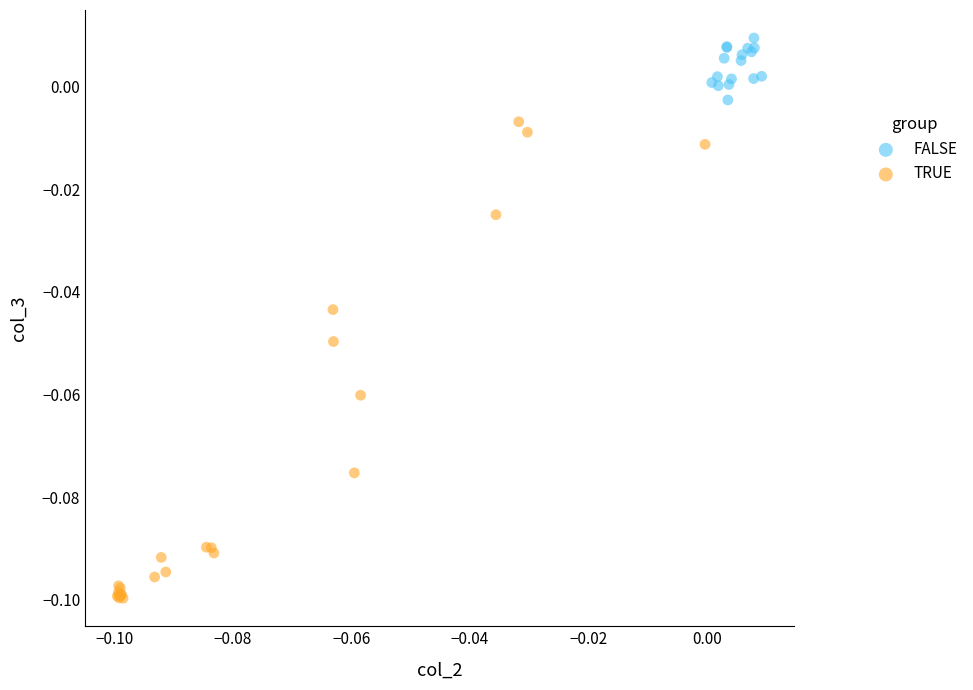

Which series has the widest spread of Y values?

TRUE